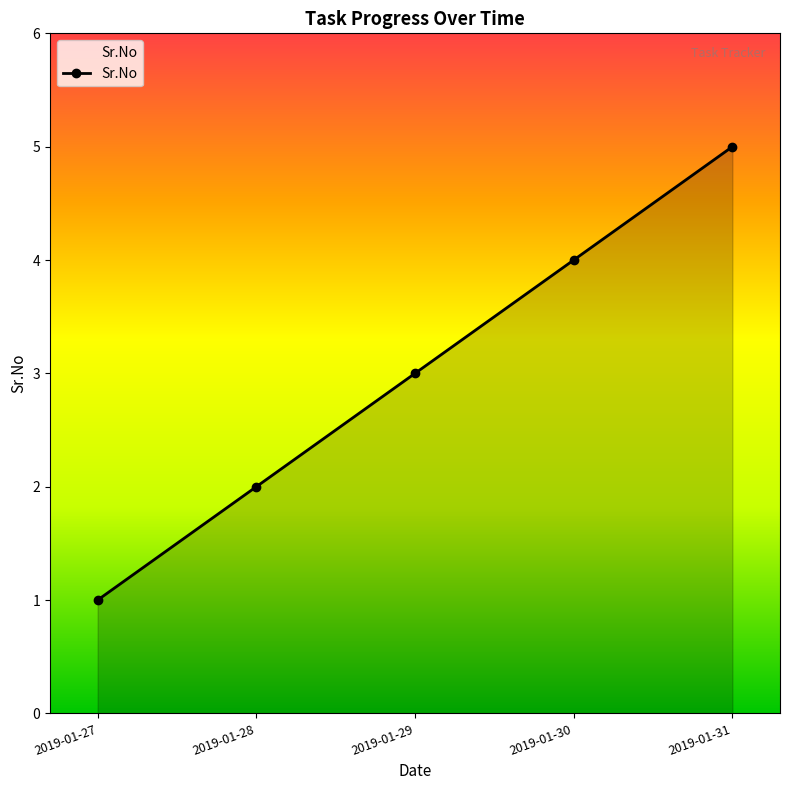

At which category does the chart reach its peak across all series?

2019-01-31